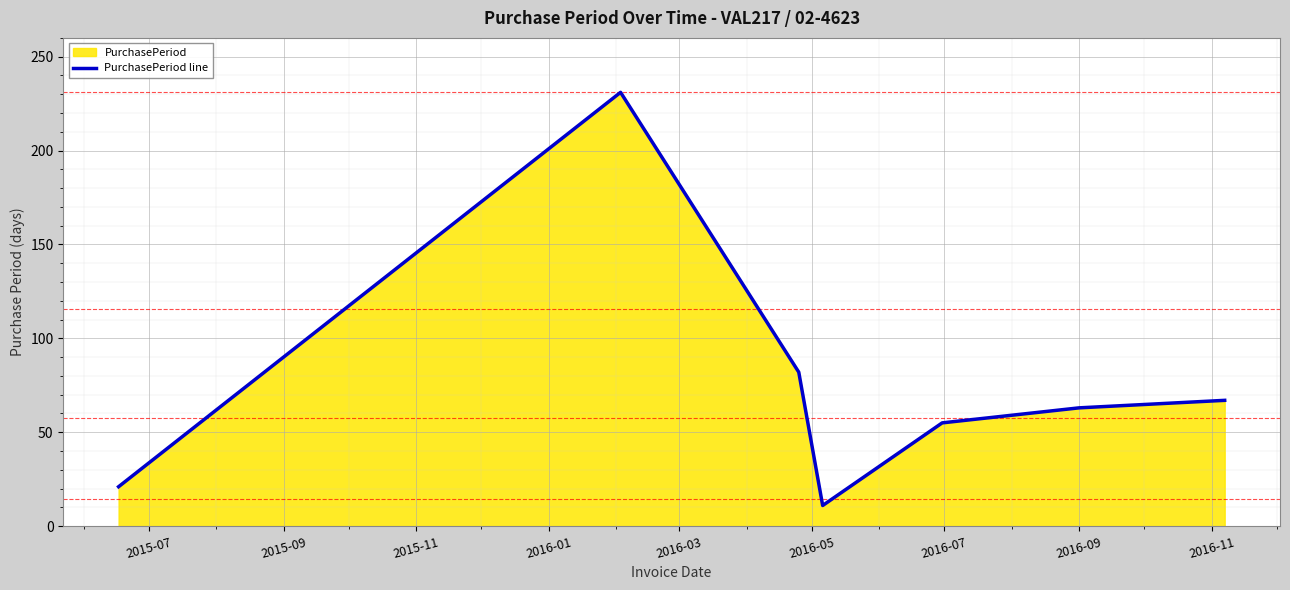

Reading left to right, what are all the values shown in this chart?

21	231	82	11	55	63	67